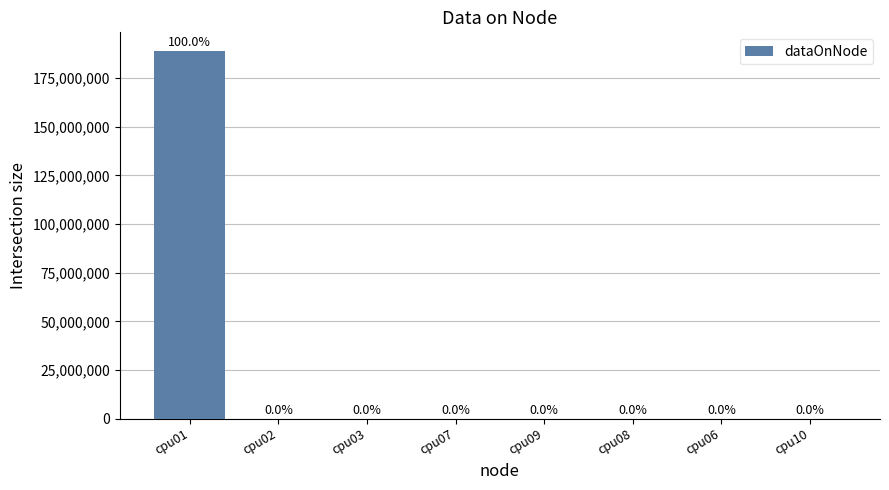

What is the label of the 5th bar from the right?

cpu07